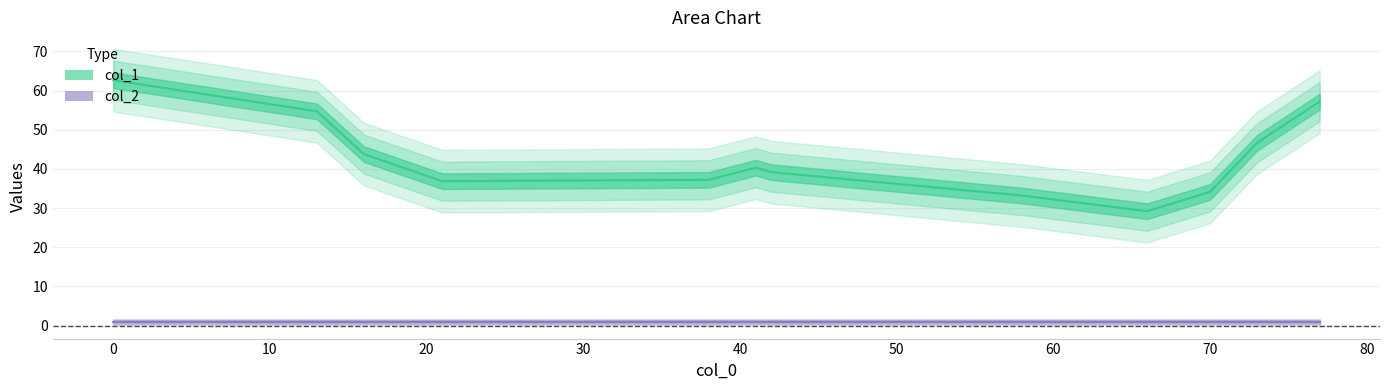

The col_2 series shows 0 at 58. True or false?

False